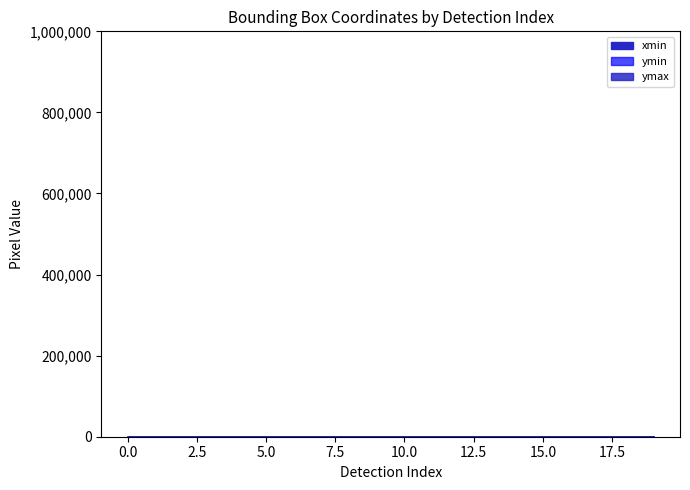

True or false: ymax and ymin cross at least once.

False